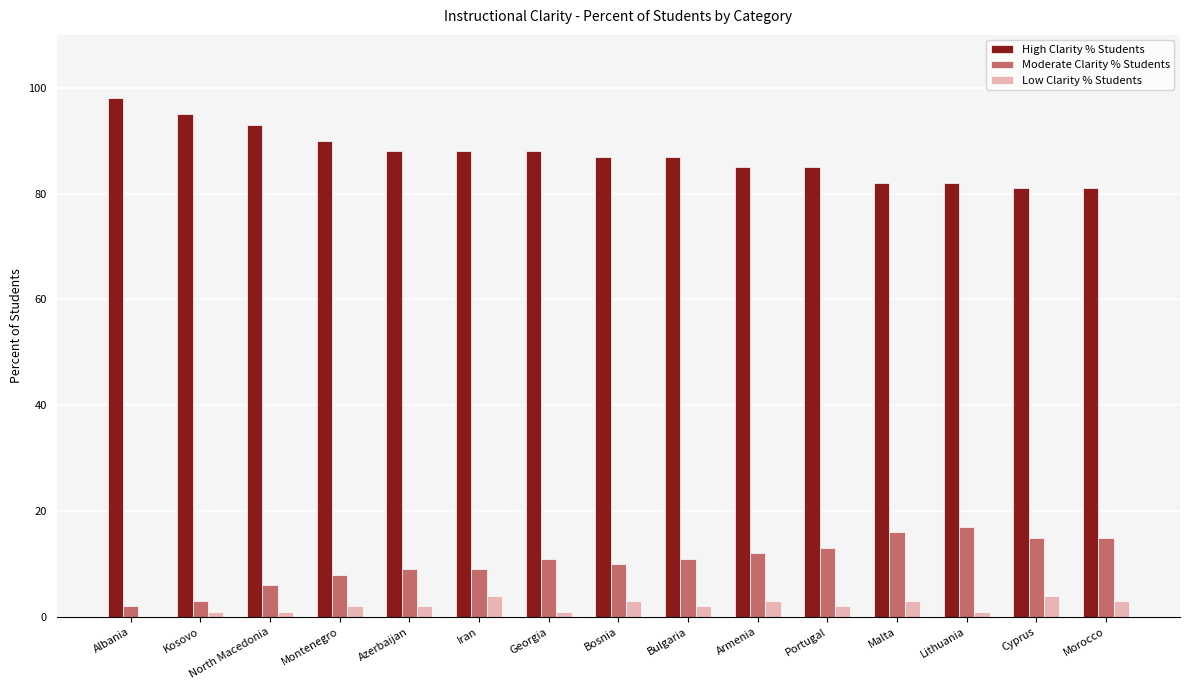

How many groups of bars are there?

15